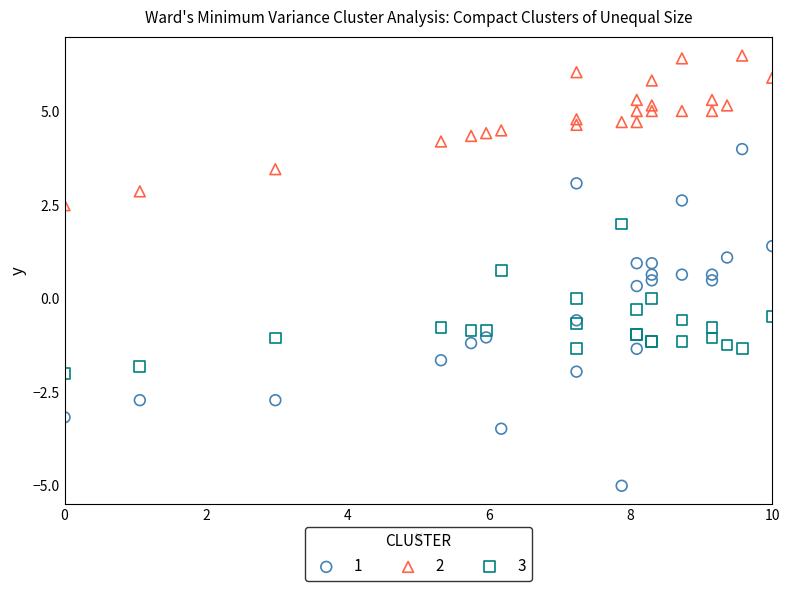

Which series reaches the minimum Y coordinate?

1